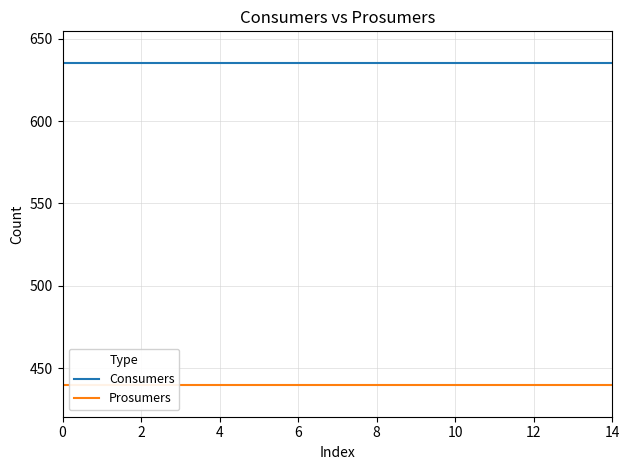

At how many categories does at least one series exceed 498?

15